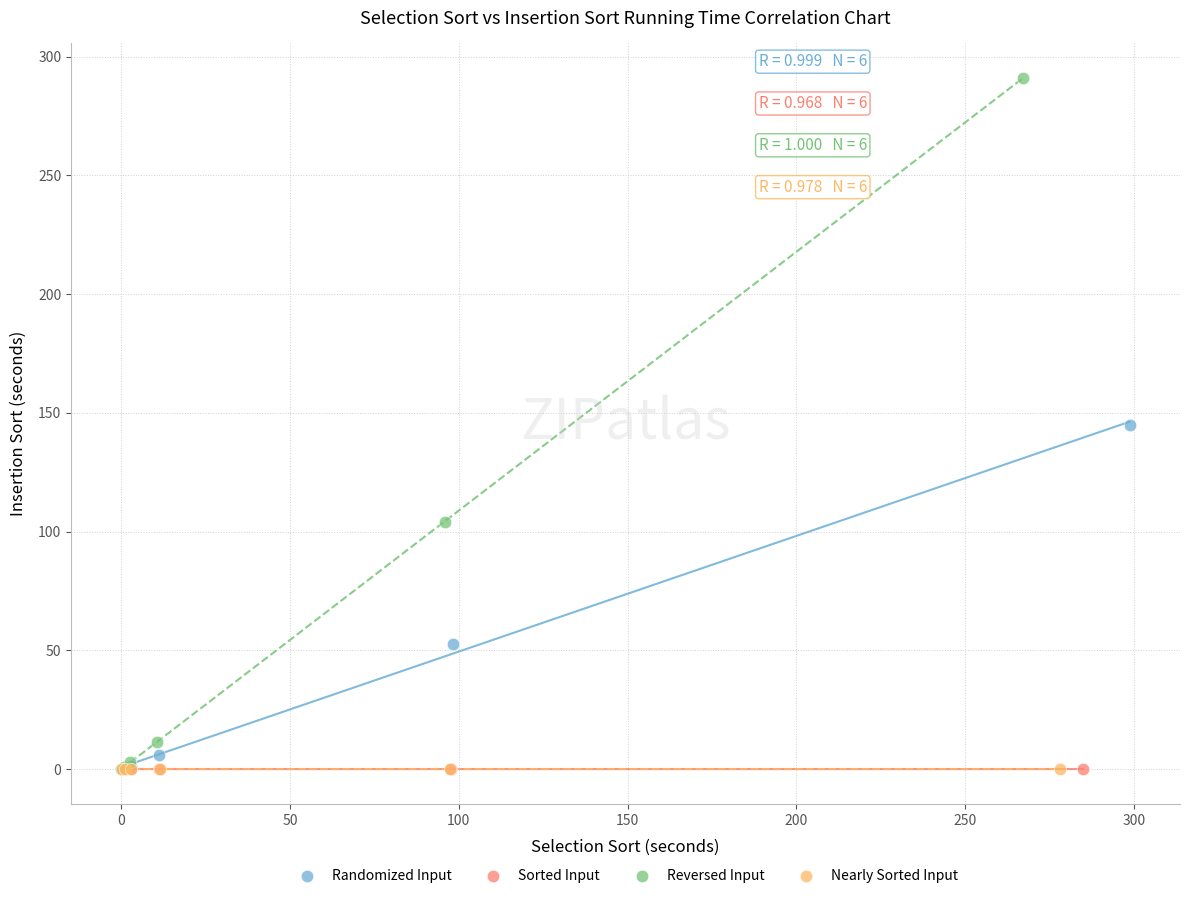

Which series reaches the maximum Y coordinate?

Reversed Input